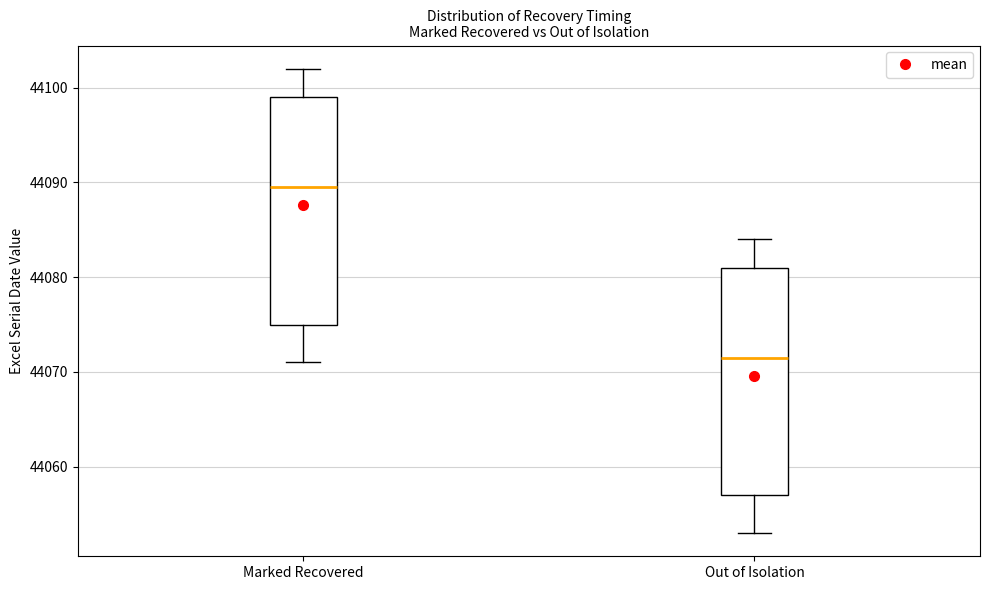

Reading left to right, read every box against the y-axis: the position of its median line, the range the box covers, and the ends of its whiskers. The values are not printed on the chart, so give them approximately, as read against the axis.

Marked Recovered: median 44090, box 44075 to 44099, whiskers 44071 to 44102
Out of Isolation: median 44072, box 44057 to 44081, whiskers 44053 to 44084